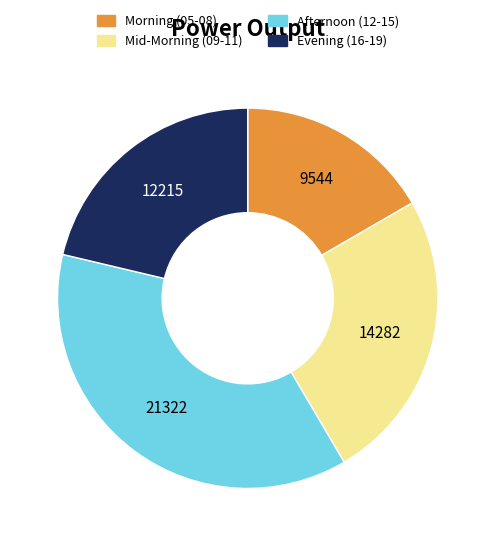

Is there a majority slice in this chart?

No